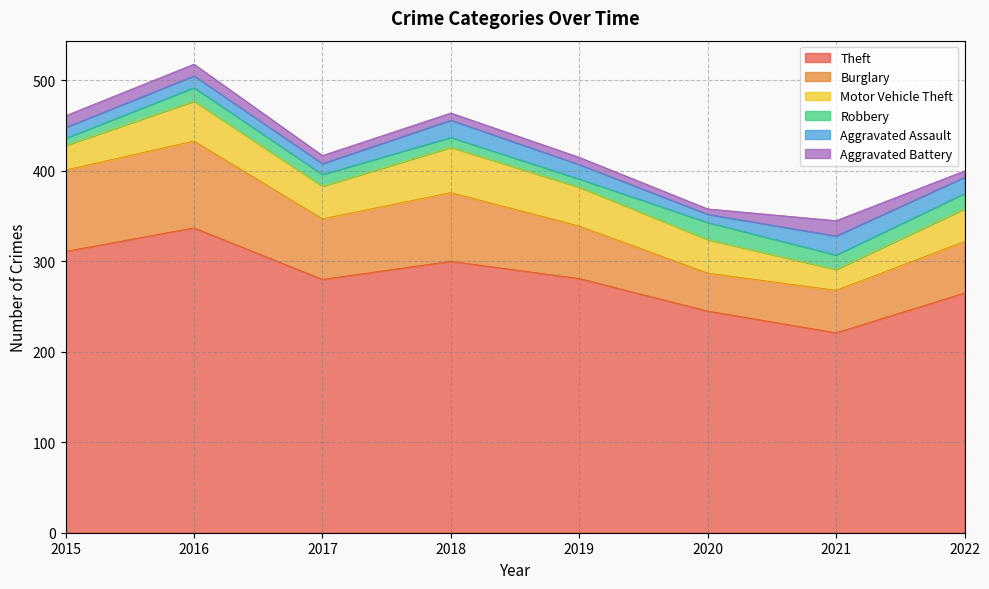

Reading right to left, what are all the values shown in this chart?

Theft: 2022=265	2021=221	2020=245	2019=281	2018=300	2017=280	2016=337	2015=311
Burglary: 2022=57	2021=47	2020=42	2019=58	2018=76	2017=67	2016=96	2015=90
Motor Vehicle Theft: 2022=36	2021=23	2020=37	2019=43	2018=50	2017=36	2016=44	2015=27
Robbery: 2022=17	2021=16	2020=19	2019=9	2018=11	2017=13	2016=15	2015=8
Aggravated Assault: 2022=18	2021=21	2020=9	2019=16	2018=19	2017=12	2016=13	2015=12
Aggravated Battery: 2022=7	2021=17	2020=6	2019=8	2018=8	2017=9	2016=13	2015=13